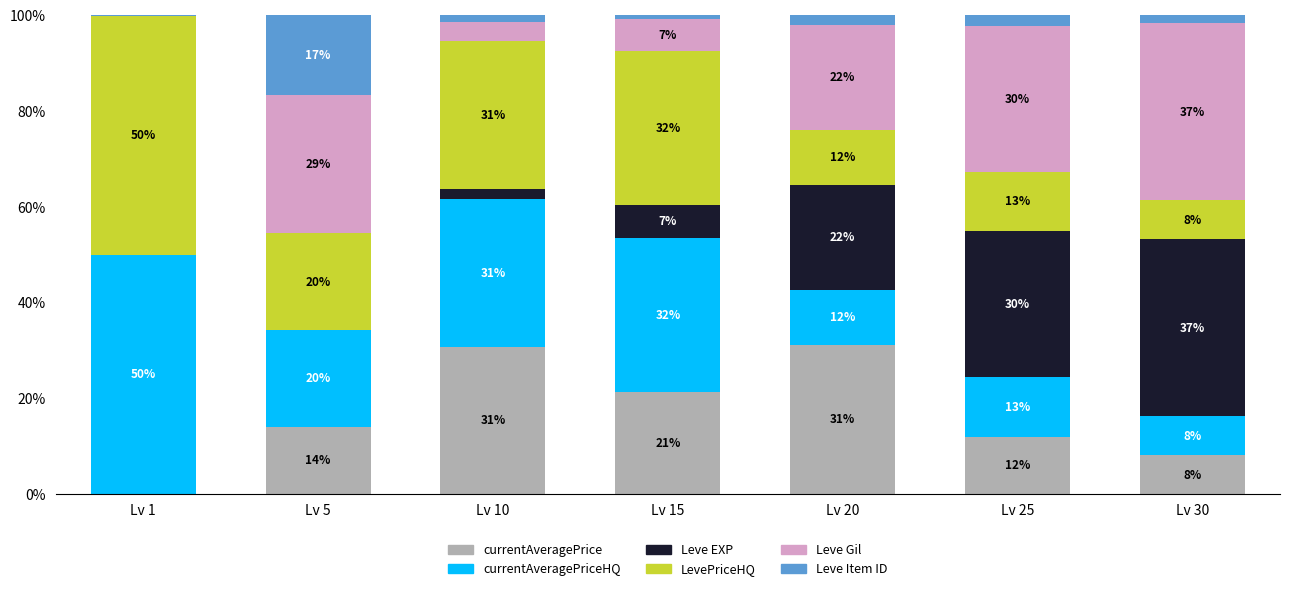

What is the total value across all series at Lv 5?

100.0